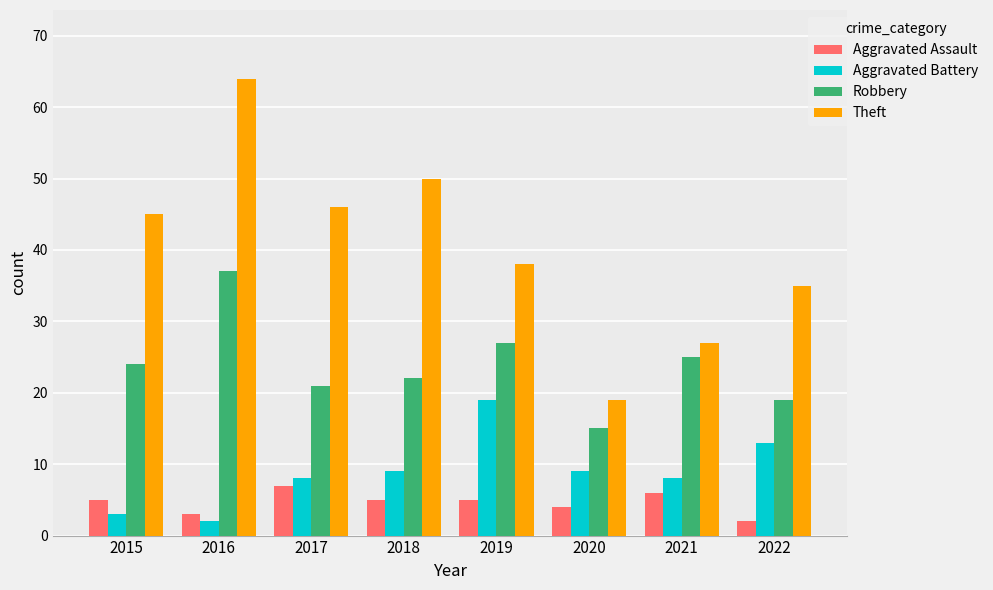

Are the bars horizontal?

No